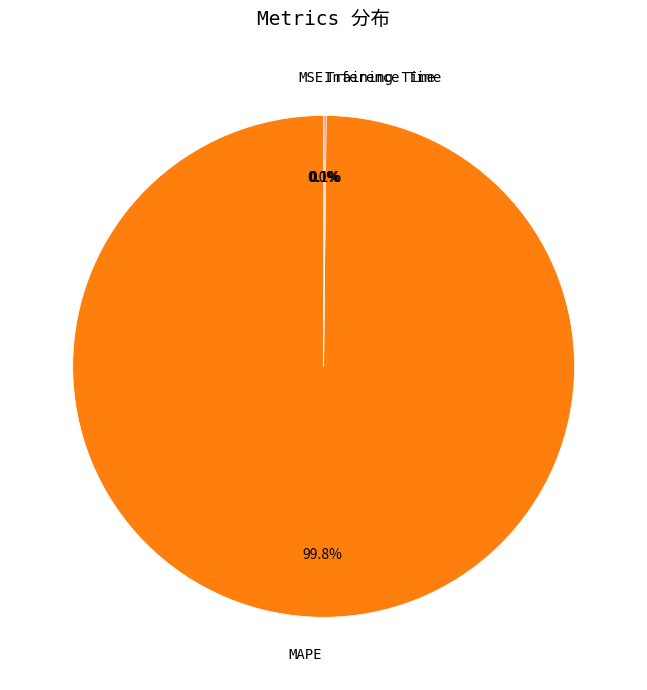

Is there any slice that represents more than half of the pie?

Yes